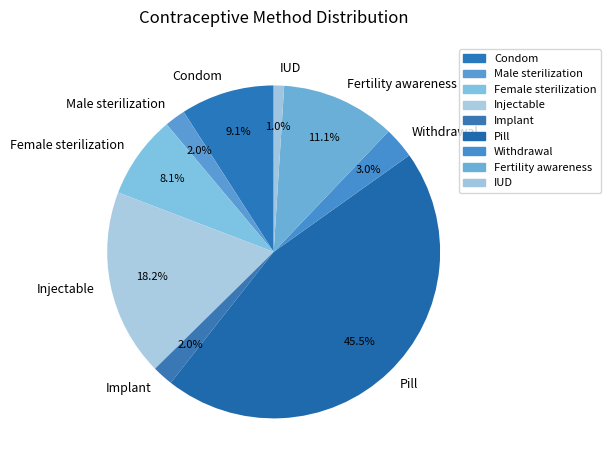

What is the smallest slice in the pie chart?

IUD